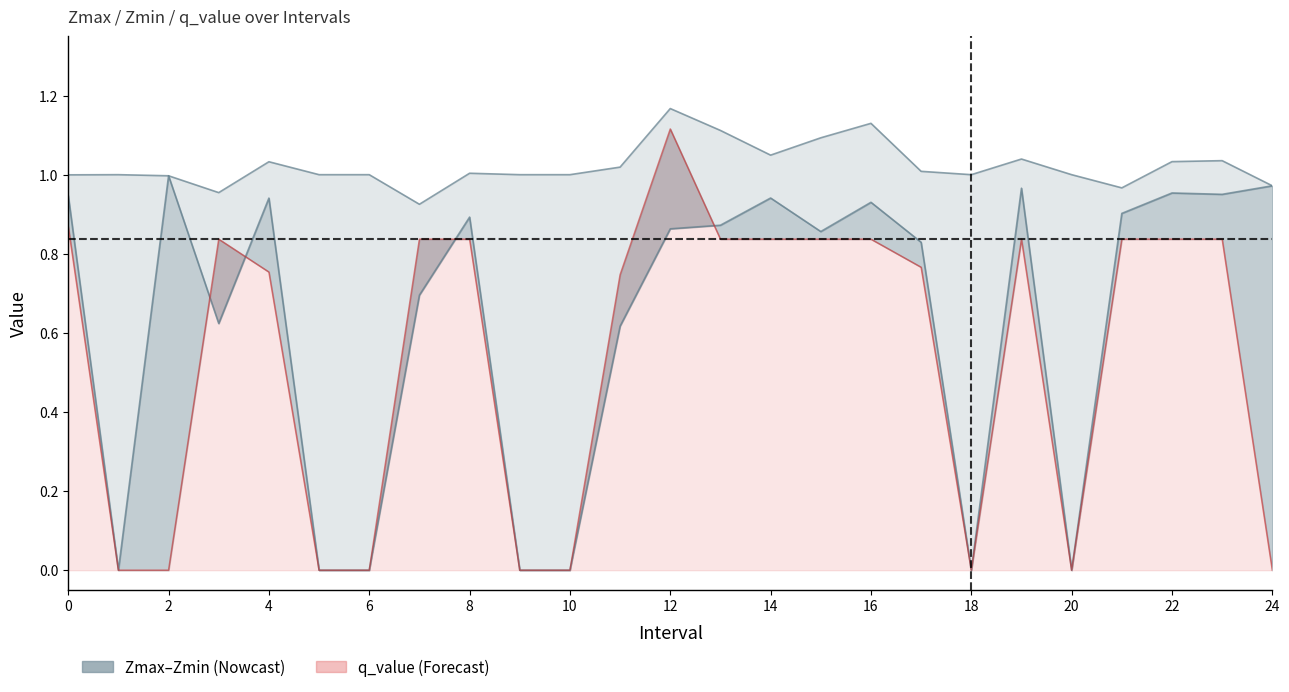

Where is the first local minimum for q_value?

18